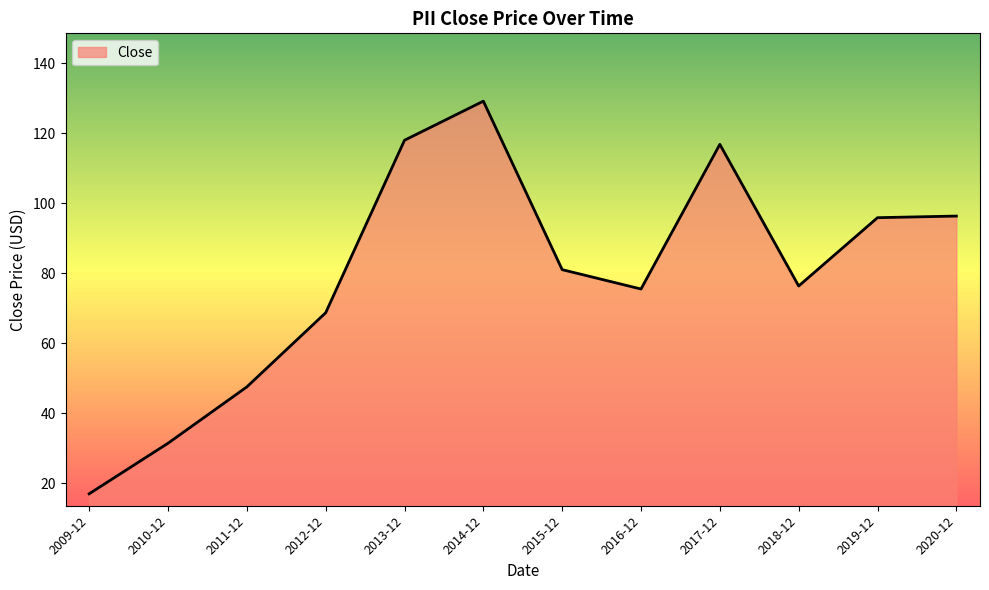

What is the minimum value shown in the chart?

17.0